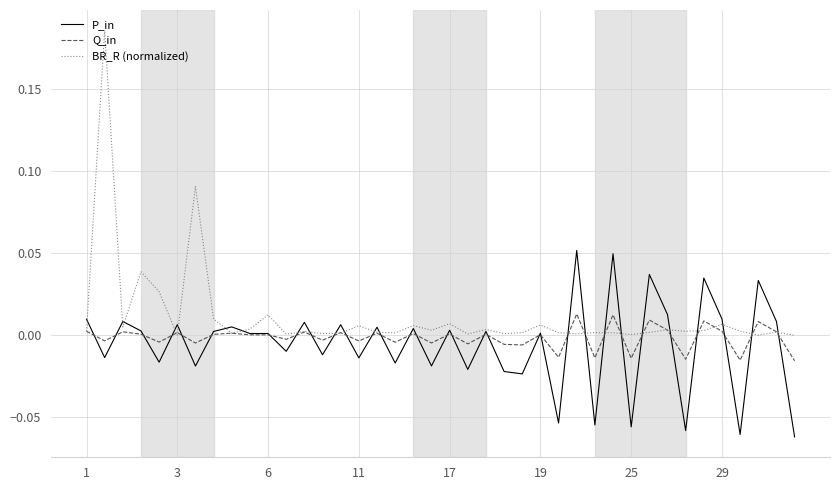

What is the sum of all P_in values?

-0.2